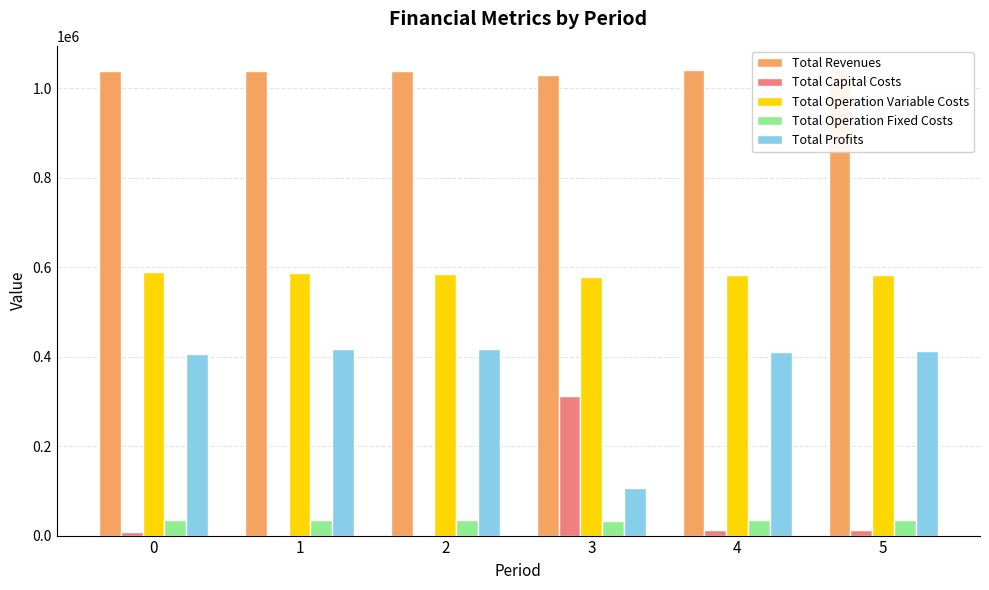

What are all the series names shown in the legend?

Total Revenues, Total Capital Costs, Total Operation Variable Costs, Total Operation Fixed Costs, Total Profits